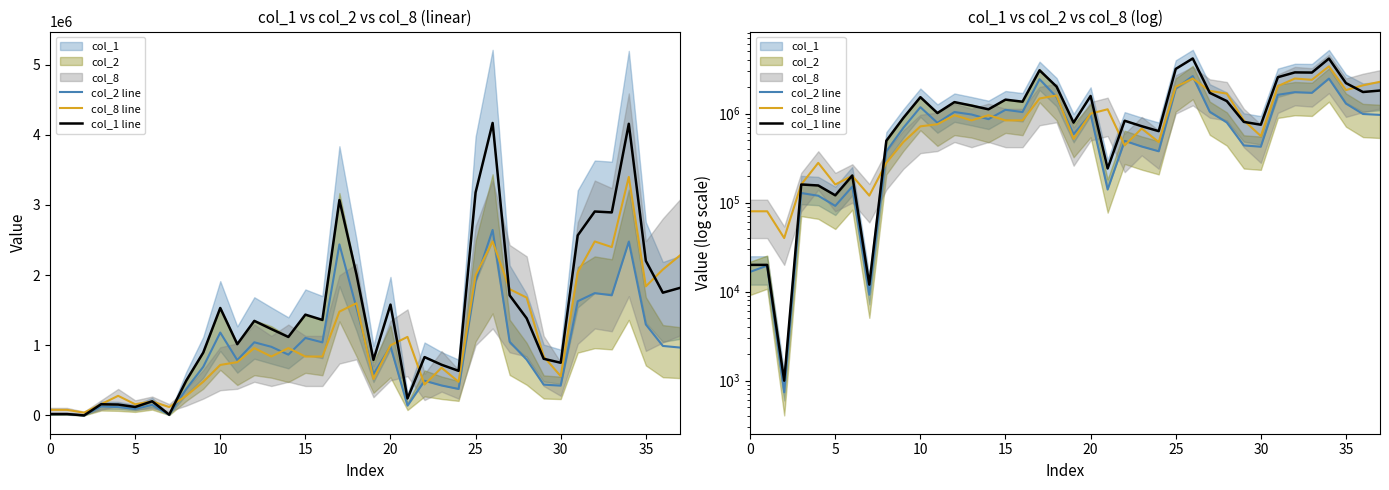

How many categories are shown in the chart?

38